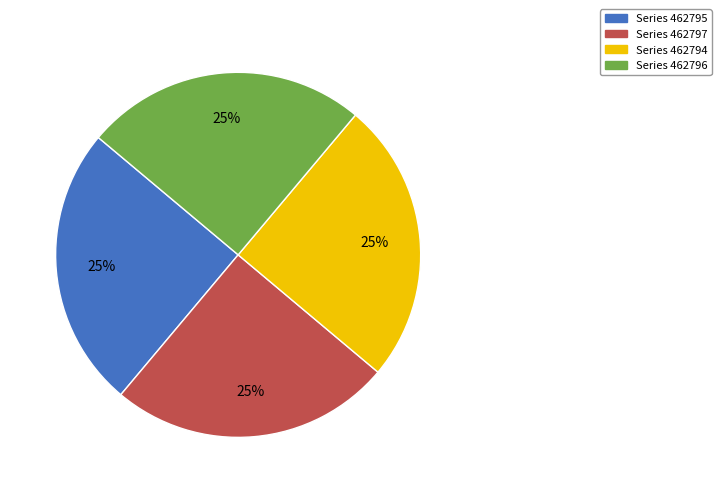

To the nearest percent, what is the average slice percentage?

25%